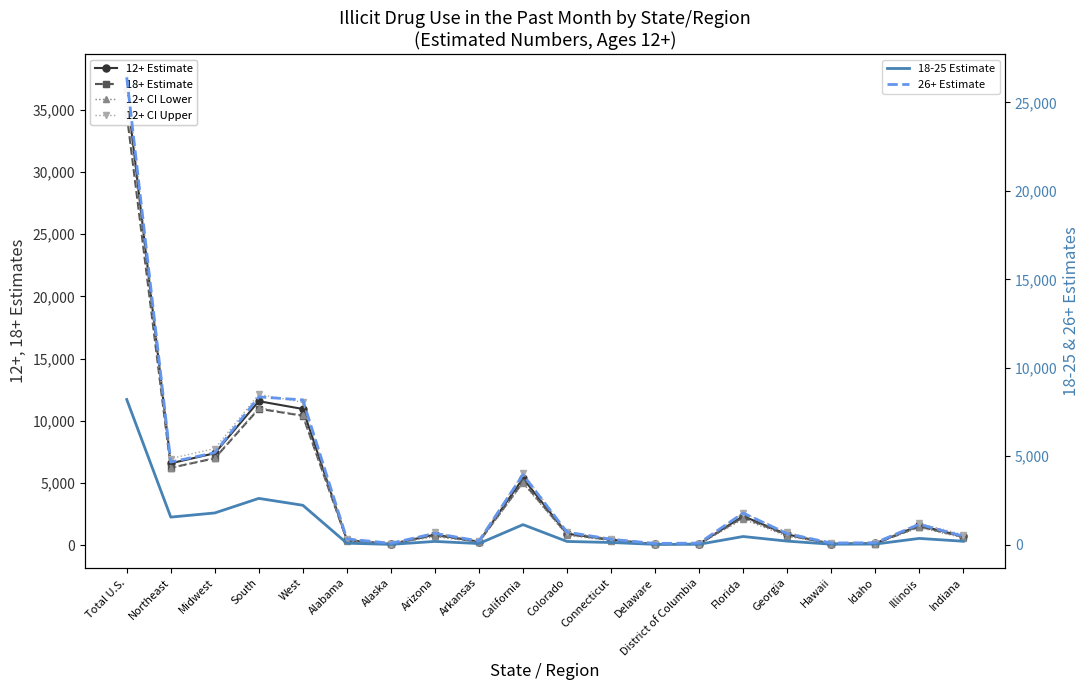

True or false: 12+ Estimate has a value of 36 at Delaware.

False